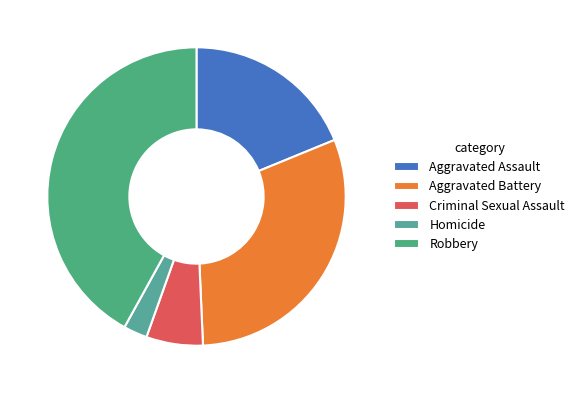

How many segments does this pie chart have?

5